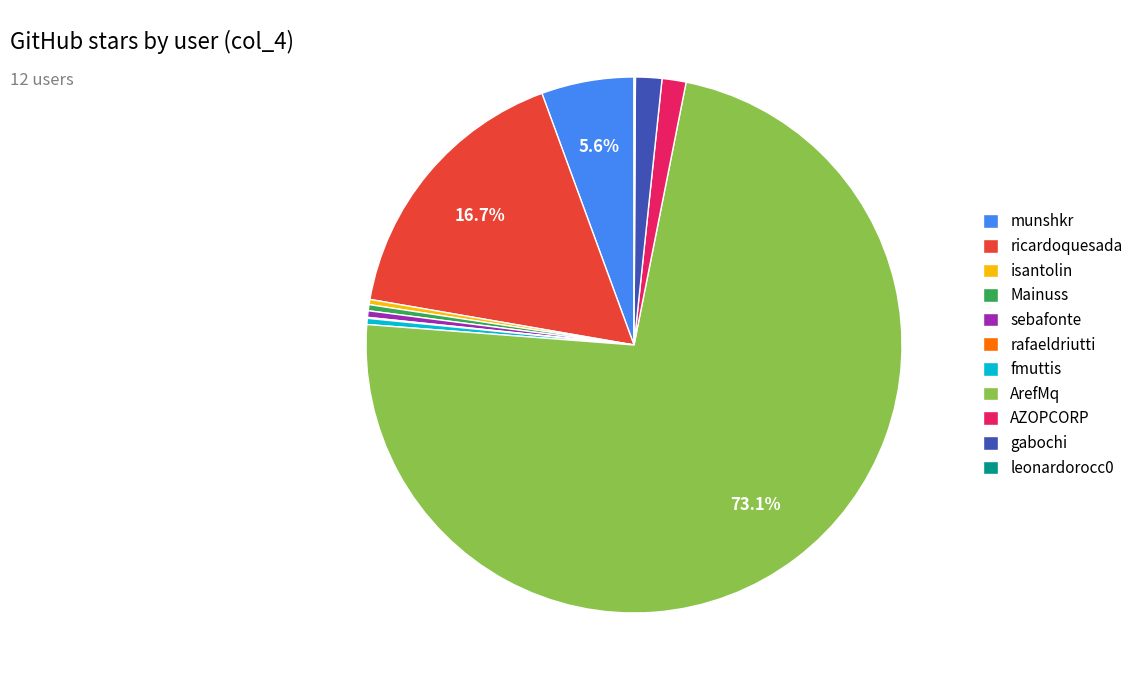

Approximately how many times larger is the value at Mainuss compared to AZOPCORP?

0.3